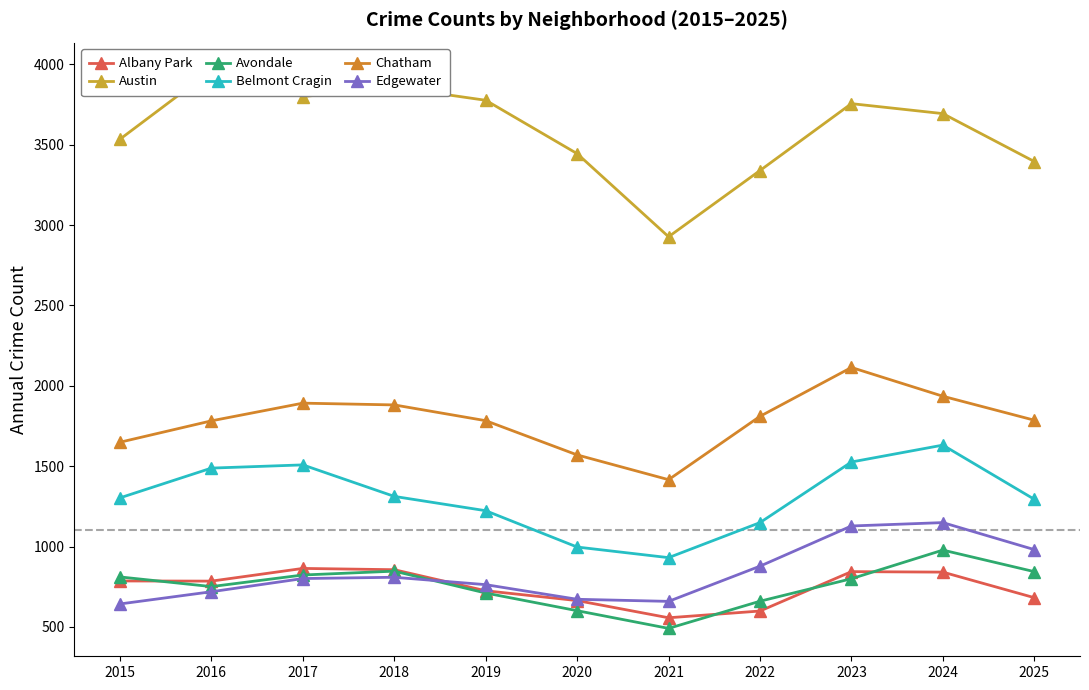

What is the approximate value of Edgewater at 2020, to the nearest 10?

670